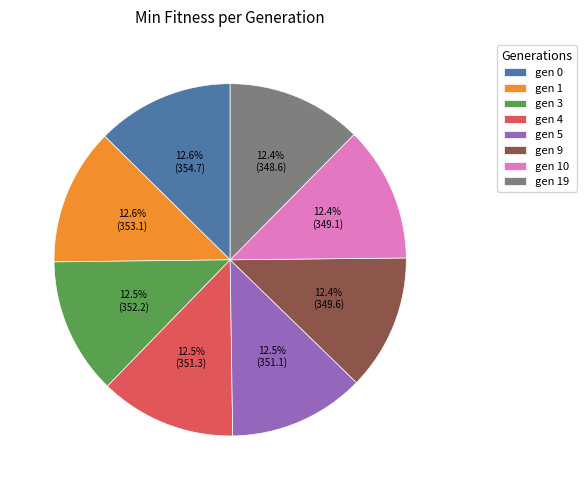

What is the ratio of the value at gen 10 to the value at gen 19?

1.0